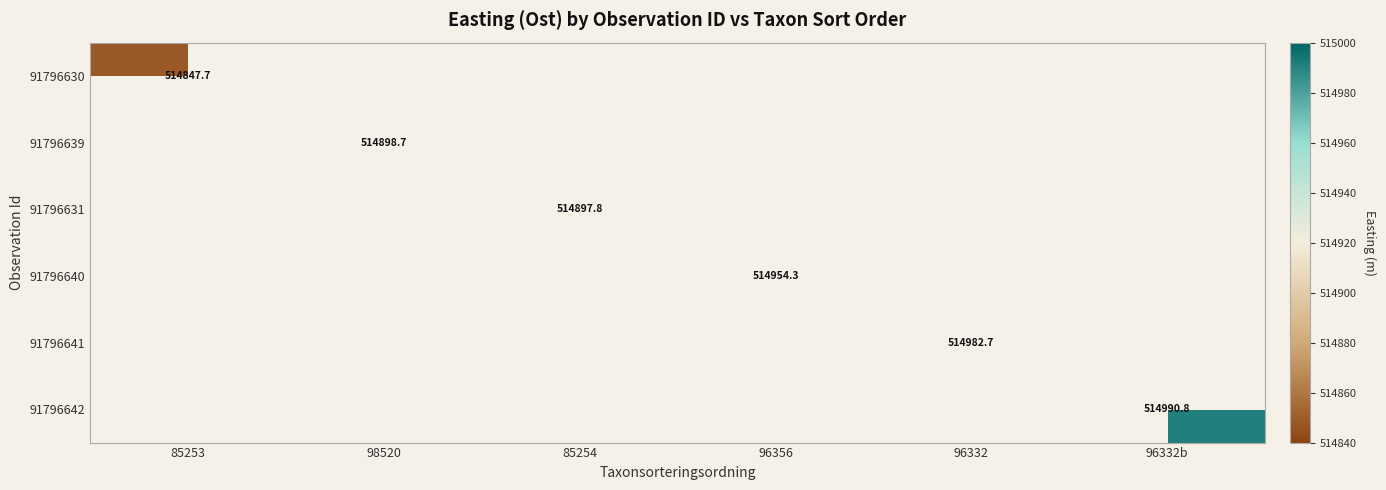

List the labels in order of 91796630 value, largest first.

85253, 98520, 85254, 96356, 96332, 96332b